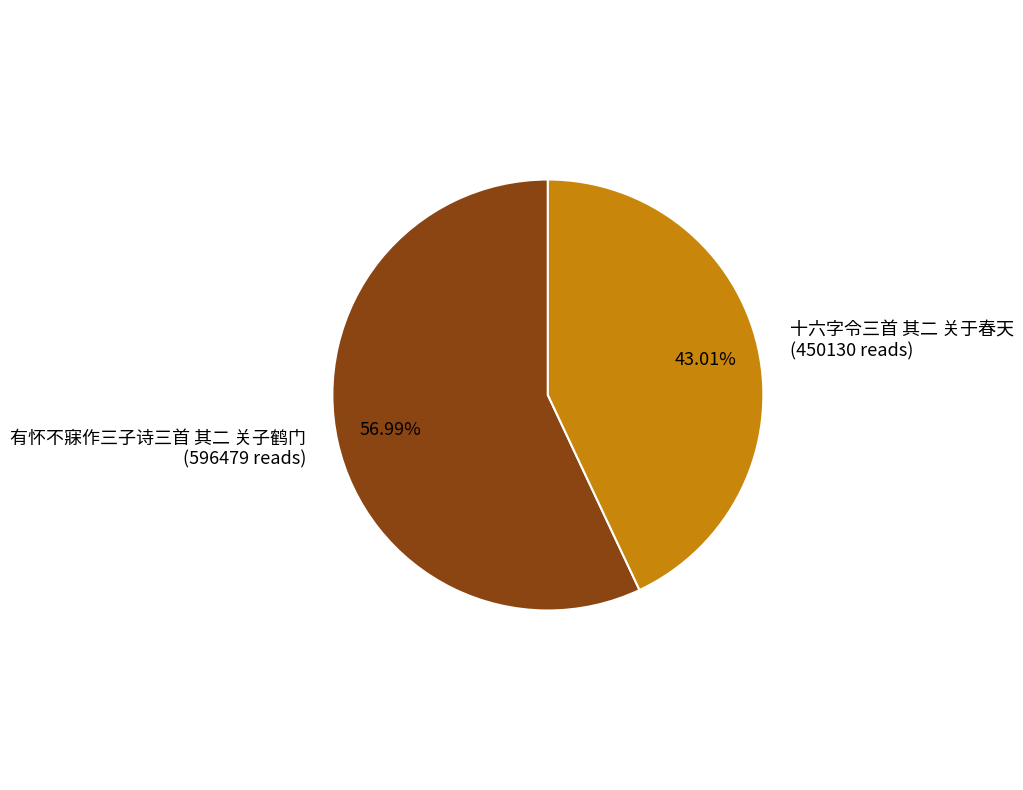

What percentage is NOT represented by 十六字令三首 其二 关于春天?

57.0%